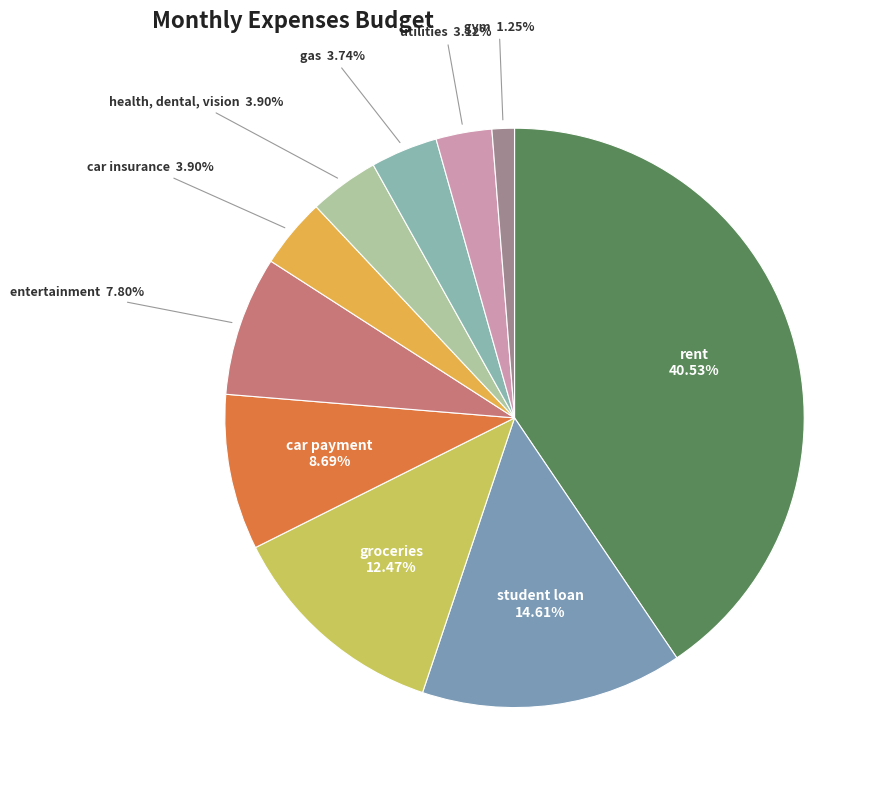

Combined, do car insurance and gas account for over 50%?

No